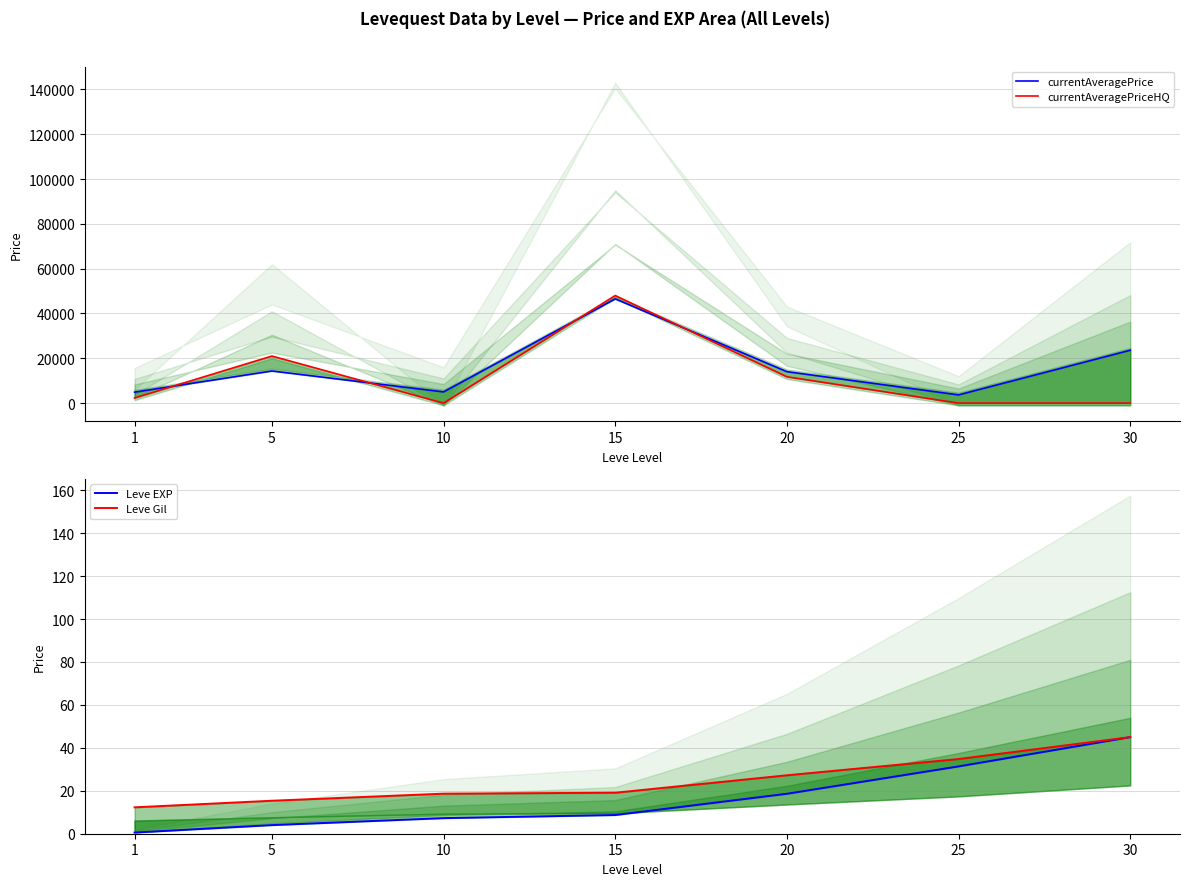

Does the chart display data point markers on the line(s)?

No